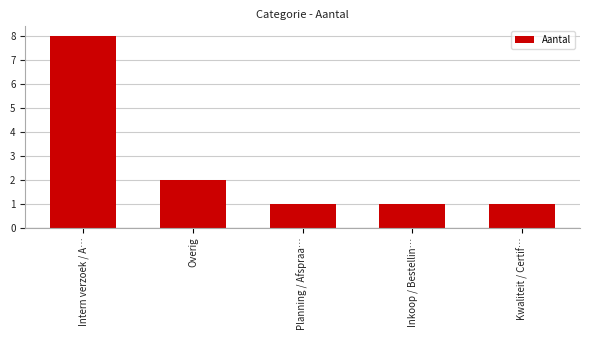

What is the difference between the maximum and minimum values?

7